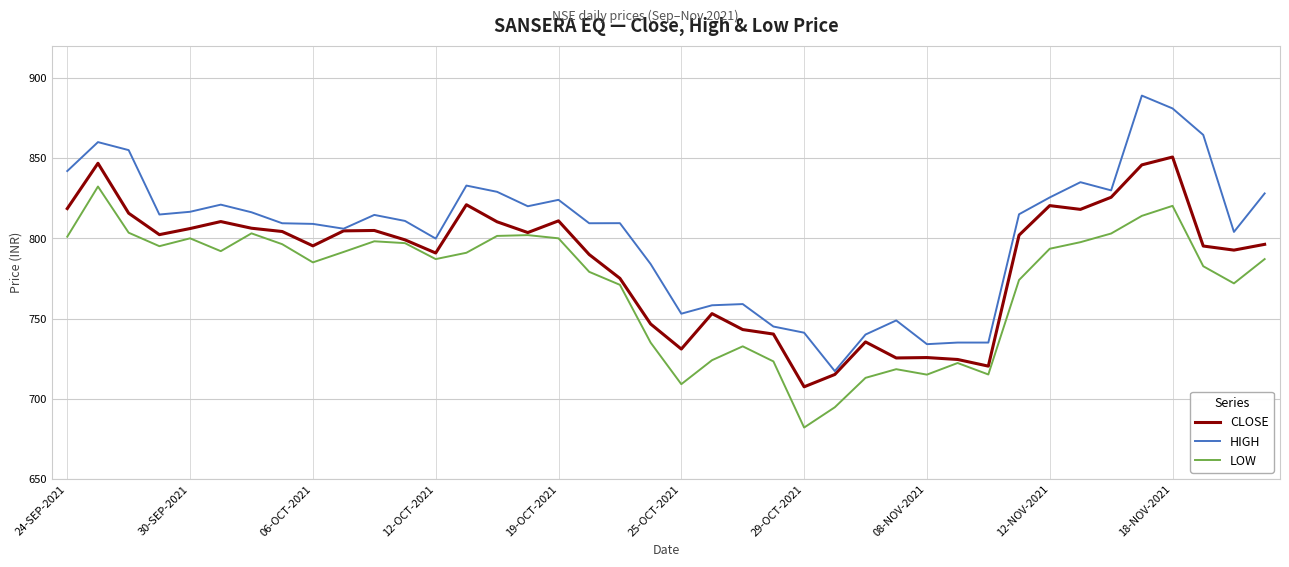

True or false: HIGH and LOW intersect in this chart.

False